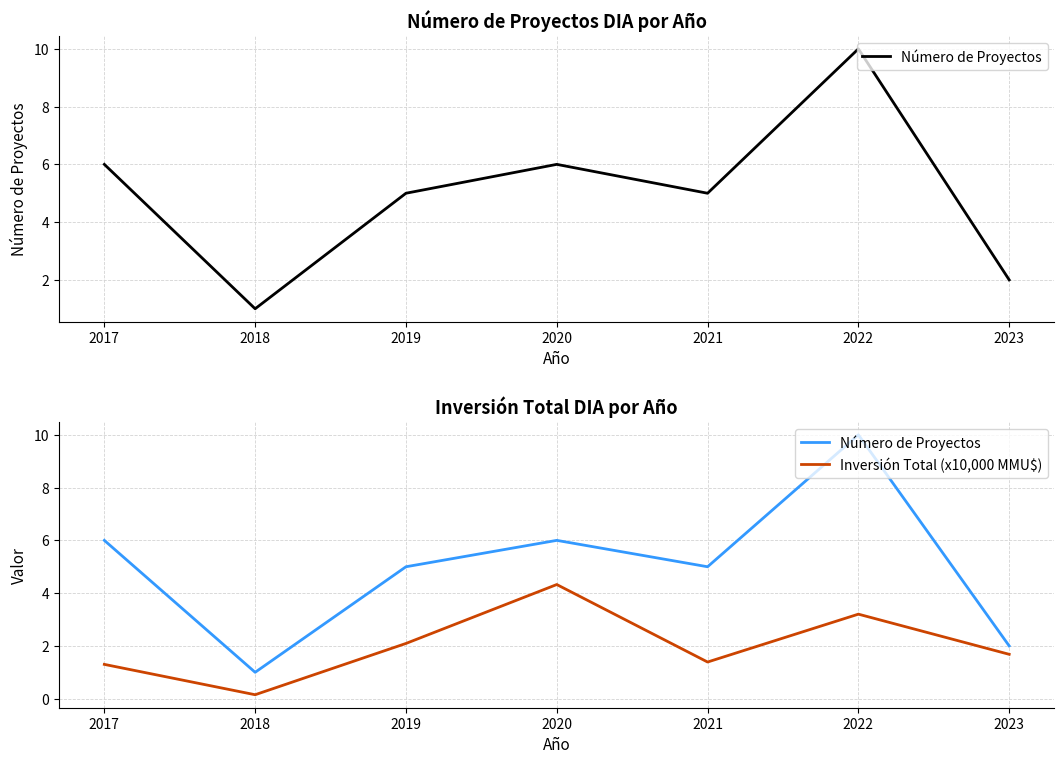

What are all the series names shown in the legend?

Número de Proyectos, Inversión Total (x10,000 MMU$)